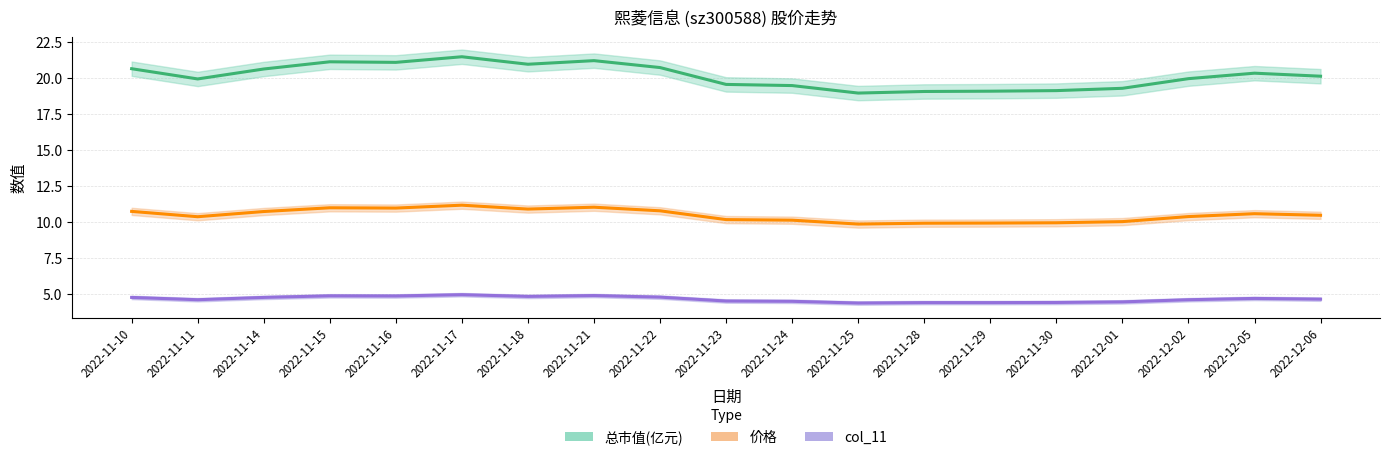

What is the label of the 2nd point from the left?

2022-11-11